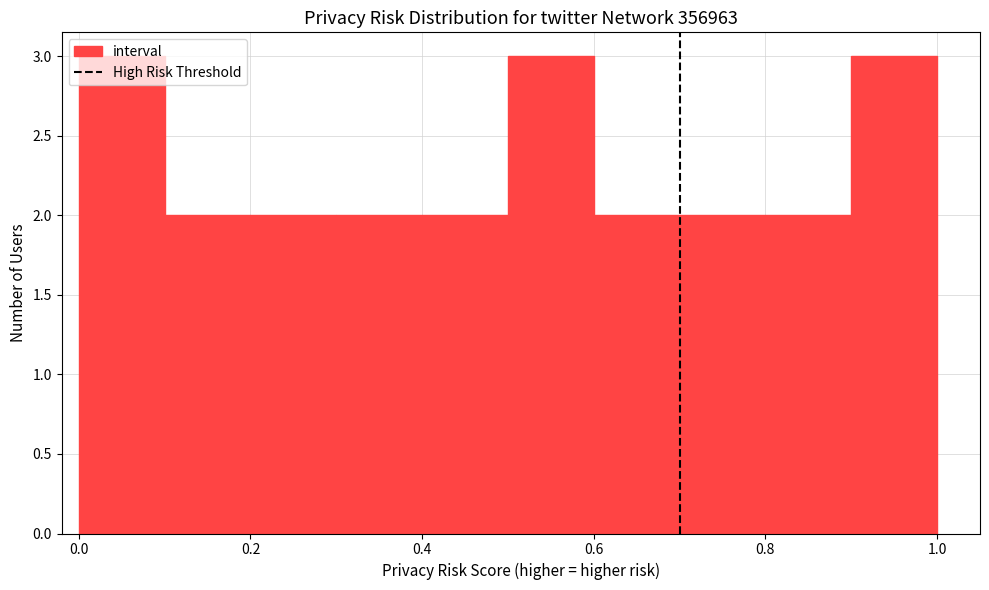

Reading left to right, list every bar in this chart as the range it spans on the x-axis followed by its height. The values are not printed on the chart, so give them approximately, as read against the axis.

0.0 to 0.1: 3
0.1 to 0.2: 2
0.2 to 0.3: 2
0.3 to 0.4: 2
0.4 to 0.5: 2
0.5 to 0.6: 3
0.6 to 0.7: 2
0.7 to 0.8: 2
0.8 to 0.9: 2
0.9 to 1.0: 3